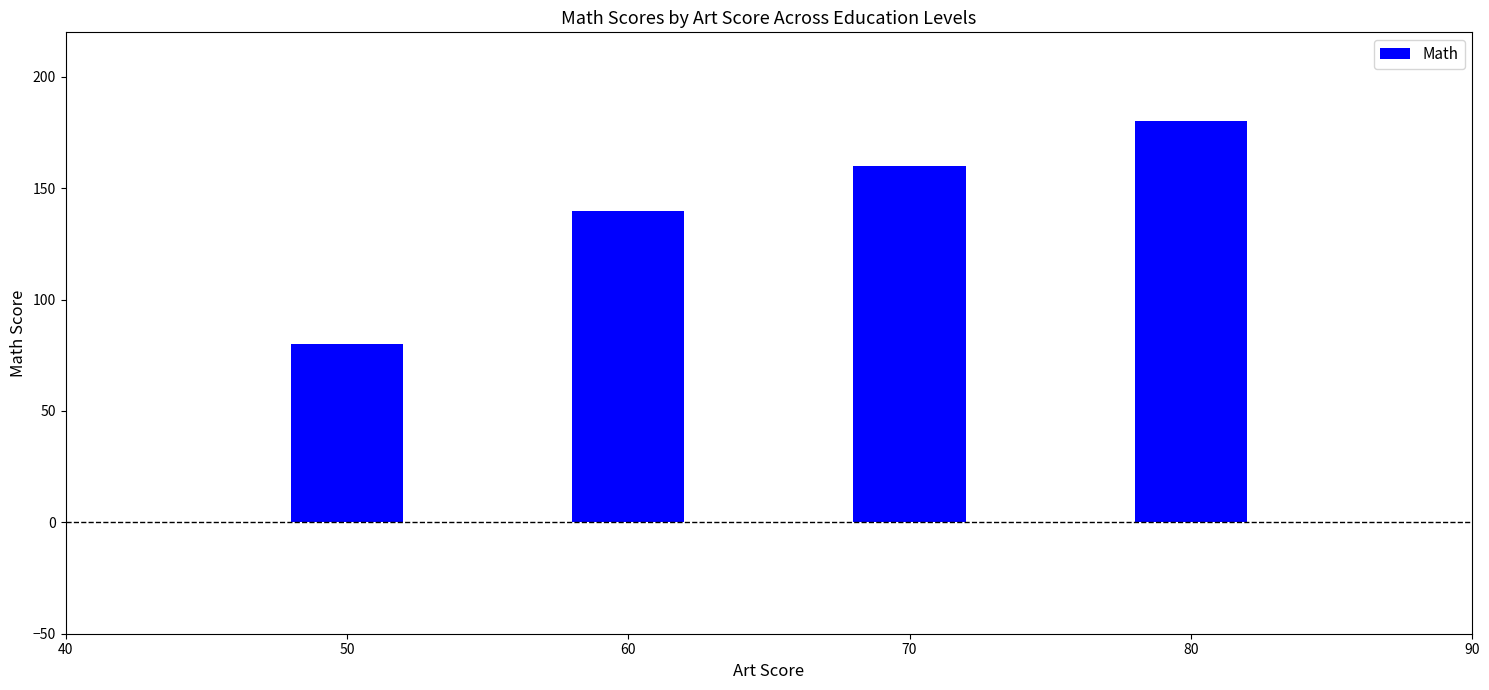

True or false: the data shows 48 at 60.

False